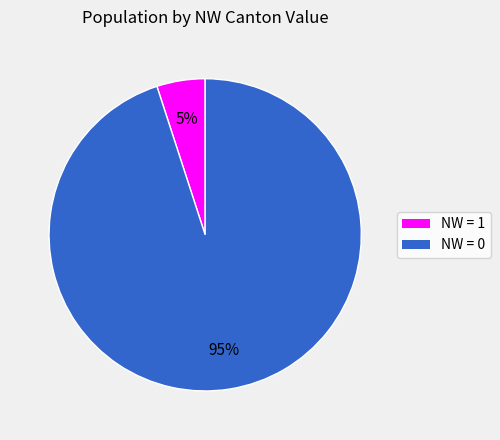

To the nearest percent, what is the difference between the largest and smallest slice percentages?

90%